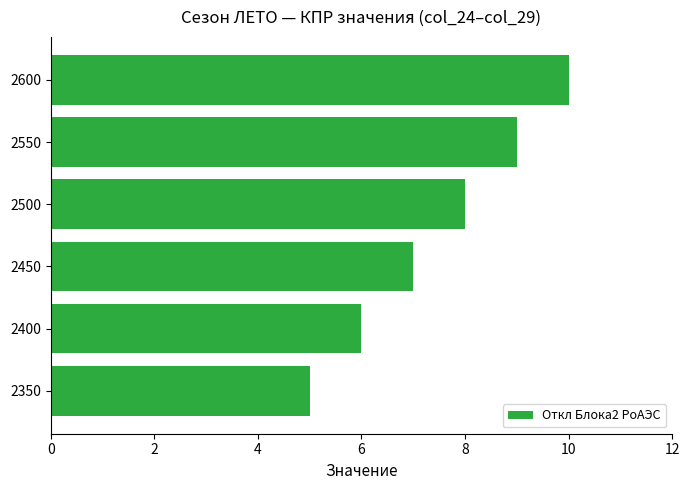

Reading bottom to top, transcribe all the data shown in this chart.

2350=5	2400=6	2450=7	2500=8	2550=9	2600=10